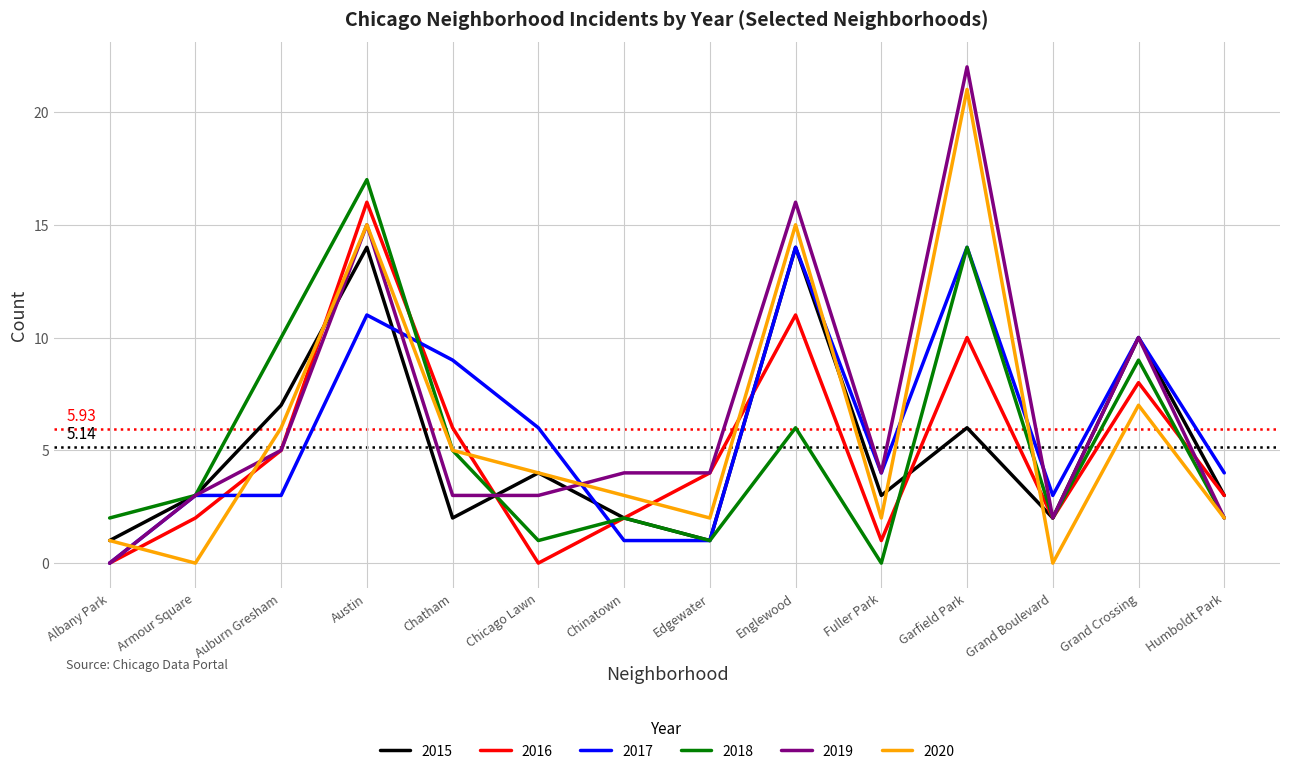

Reading left to right, what are all the values shown in this chart?

2015: 1	3	7	14	2	4	2	1	14	3	6	2	10	3
2016: 0	2	5	16	6	0	2	4	11	1	10	2	8	3
2017: 0	3	3	11	9	6	1	1	14	4	14	3	10	4
2018: 2	3	10	17	5	1	2	1	6	0	14	2	9	2
2019: 0	3	5	15	3	3	4	4	16	4	22	2	10	2
2020: 1	0	6	15	5	4	3	2	15	2	21	0	7	2